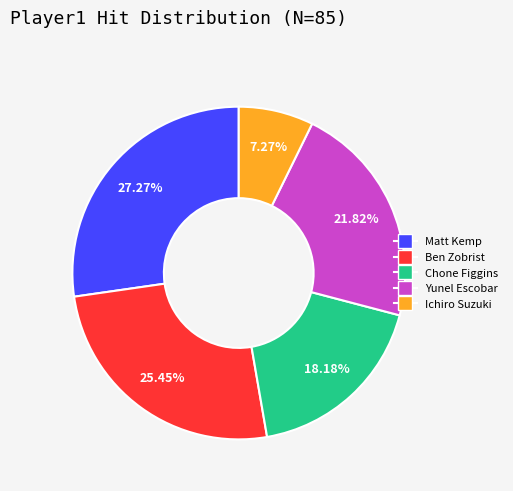

What is the largest slice in the pie chart?

Matt Kemp